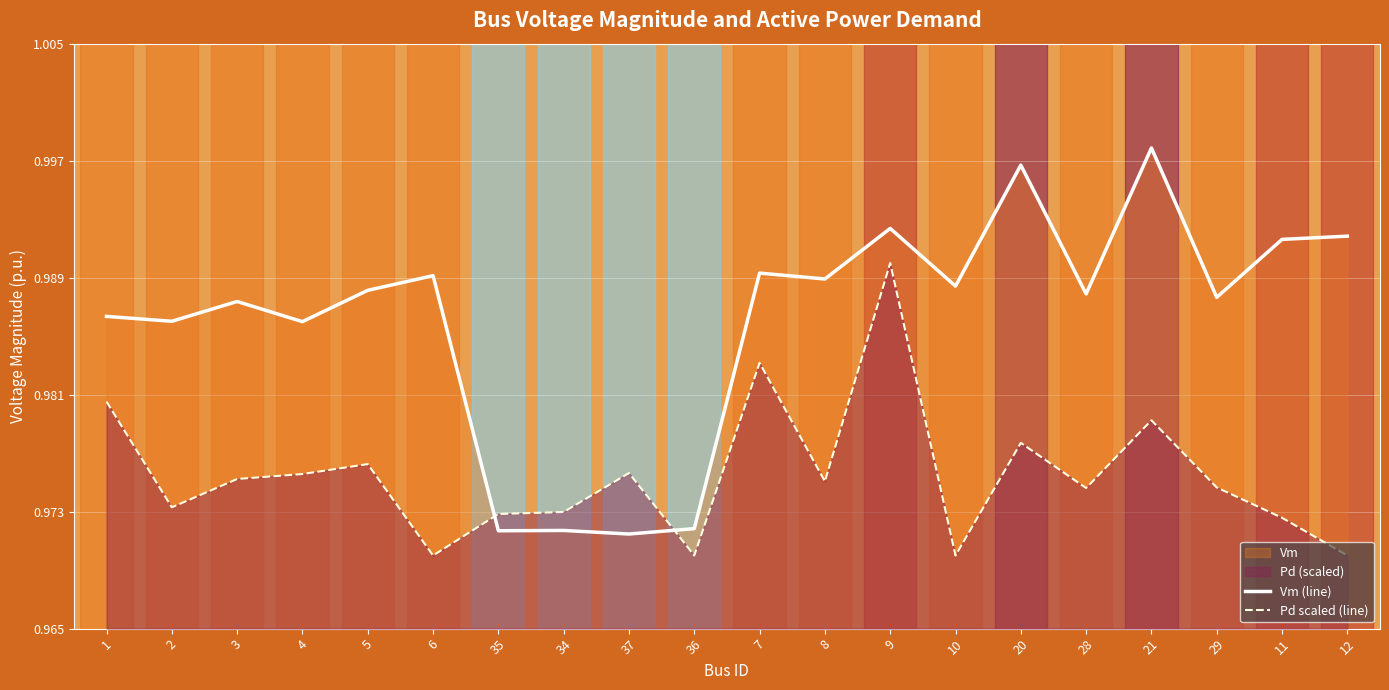

How many lines are shown in the chart?

2